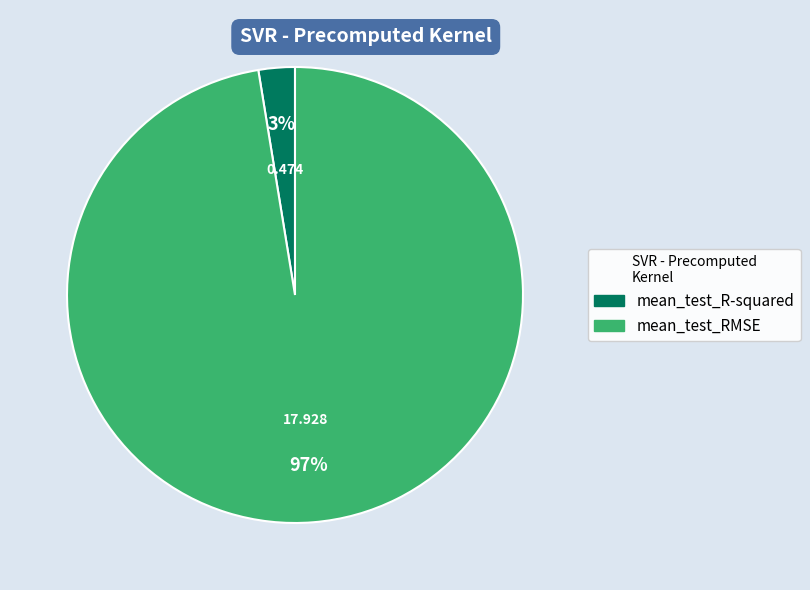

Rank the categories by value from lowest to highest.

mean_test_R-squared, mean_test_RMSE